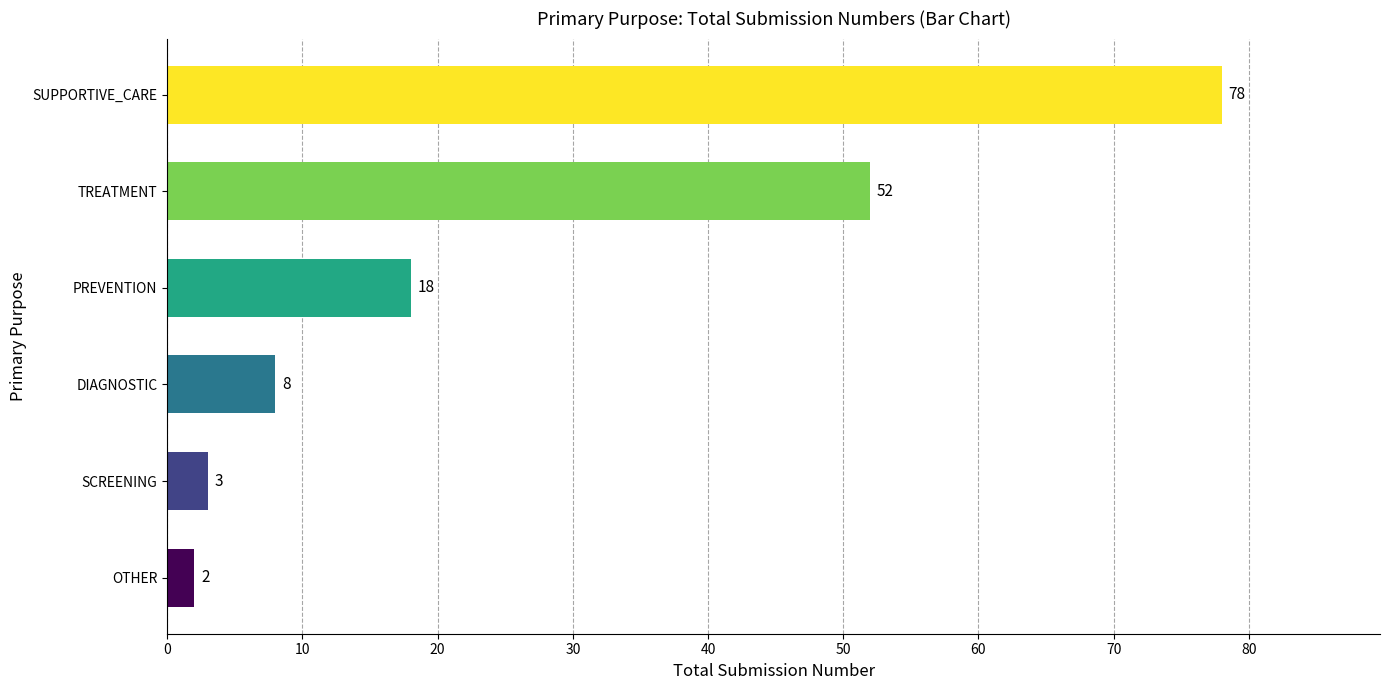

Count the number of categories in the chart.

6